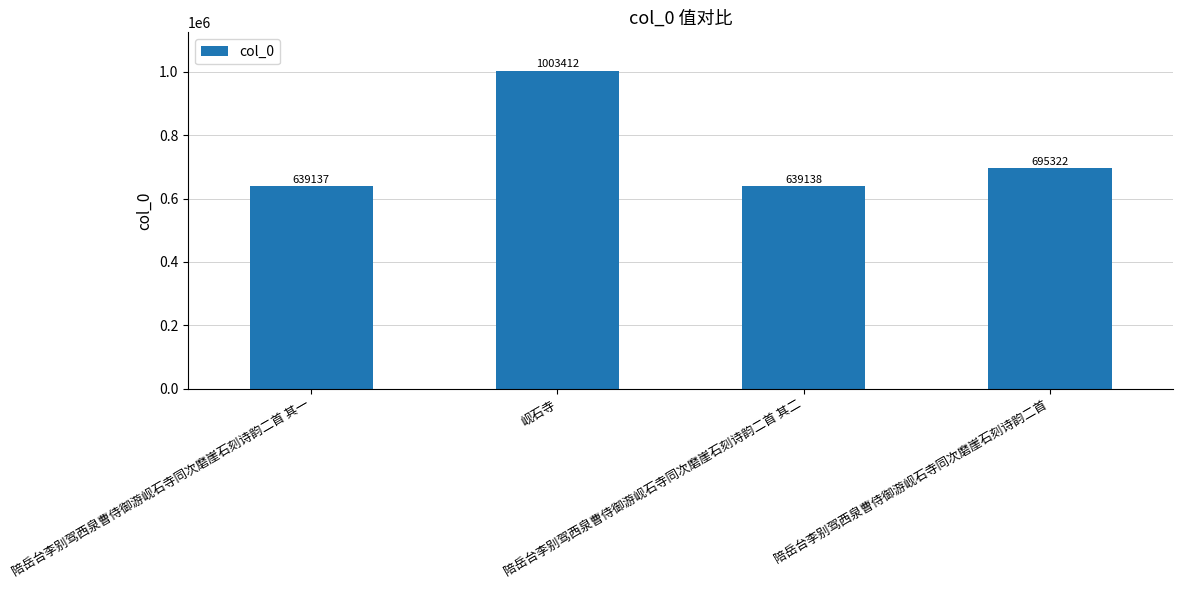

The value at 陪岳台李别驾西泉曹侍御游岘石寺同次磨崖石刻诗韵二首 is 695322. True or false?

True